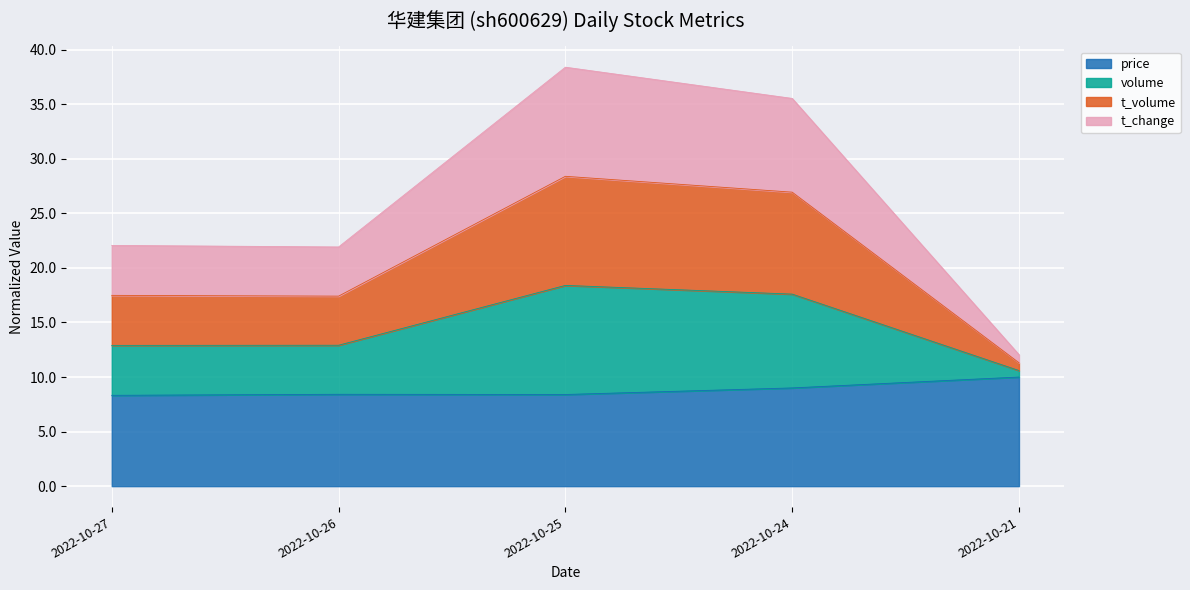

What is the spread (max minus min) of values at 2022-10-26?

13.5